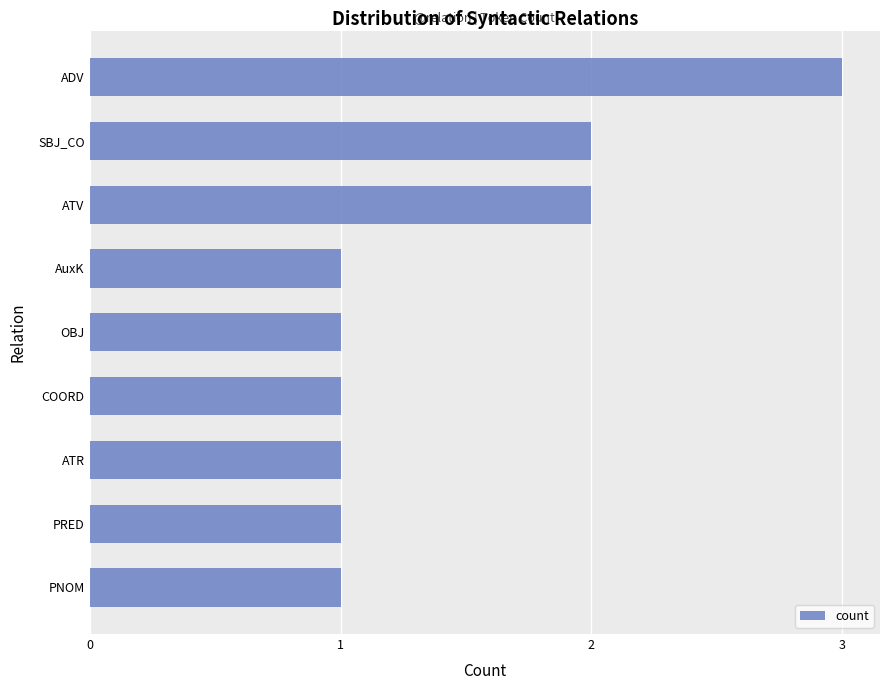

What is the maximum value shown in the chart?

3